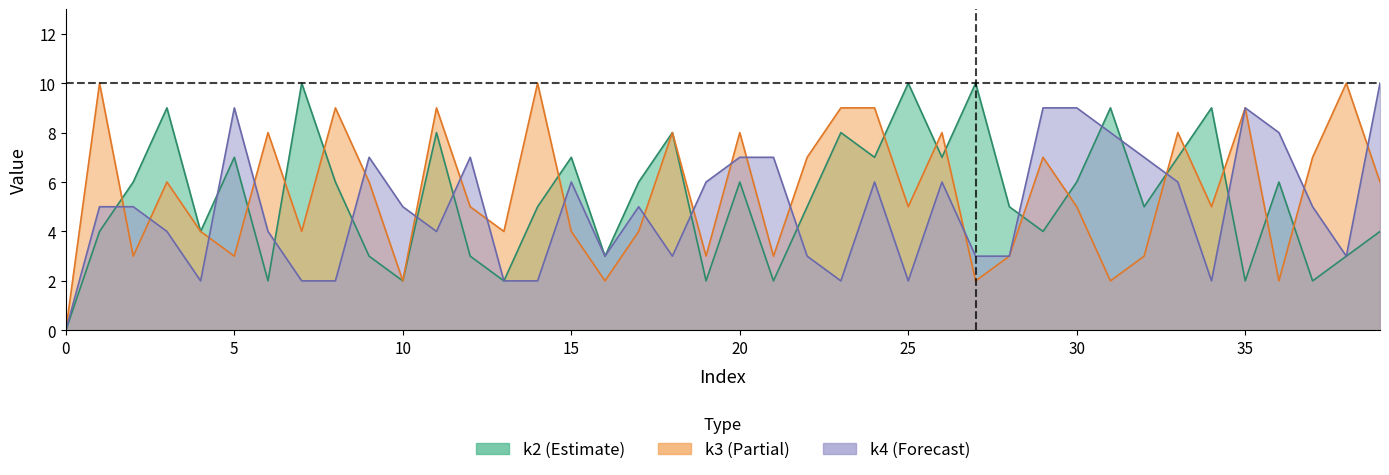

Where is the first local maximum for k3?

i1